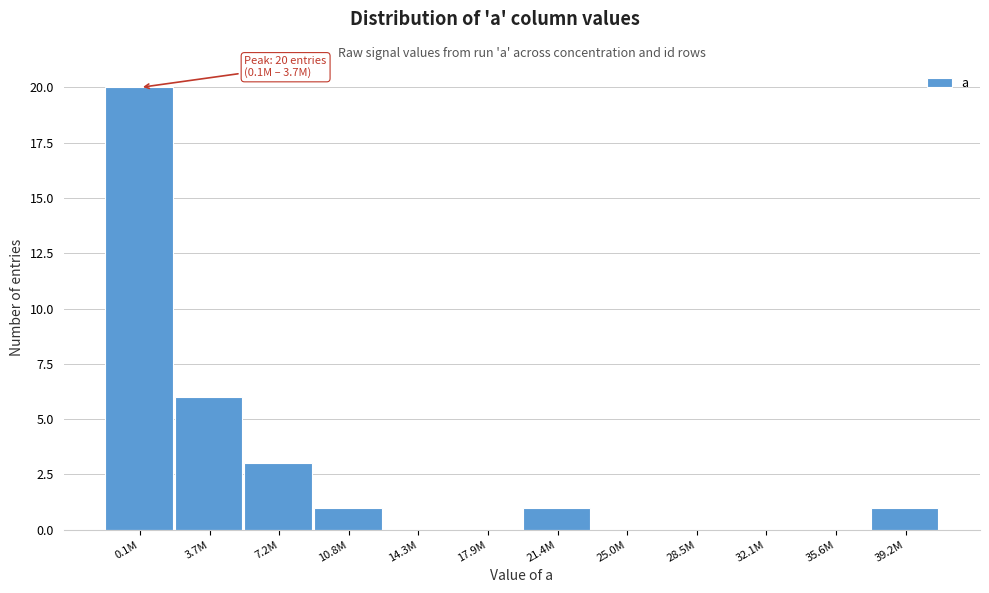

What is the change in value from 3.7M to 7.2M?

-3